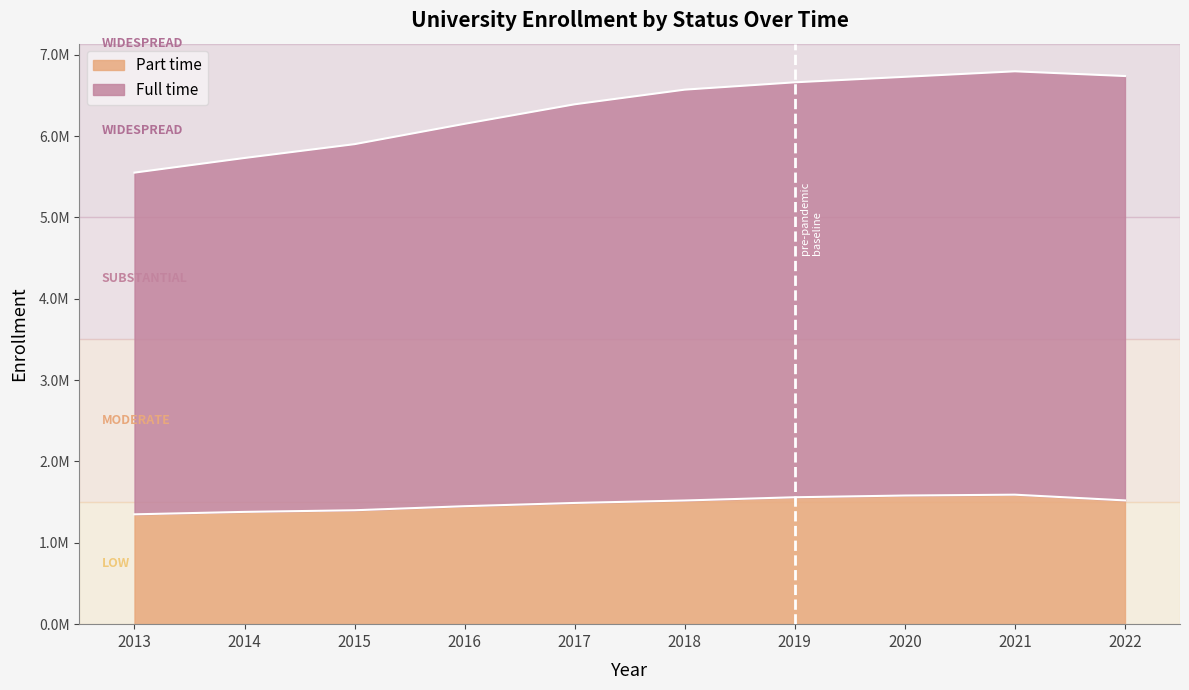

True or false: Full time and Part time cross at least once.

False